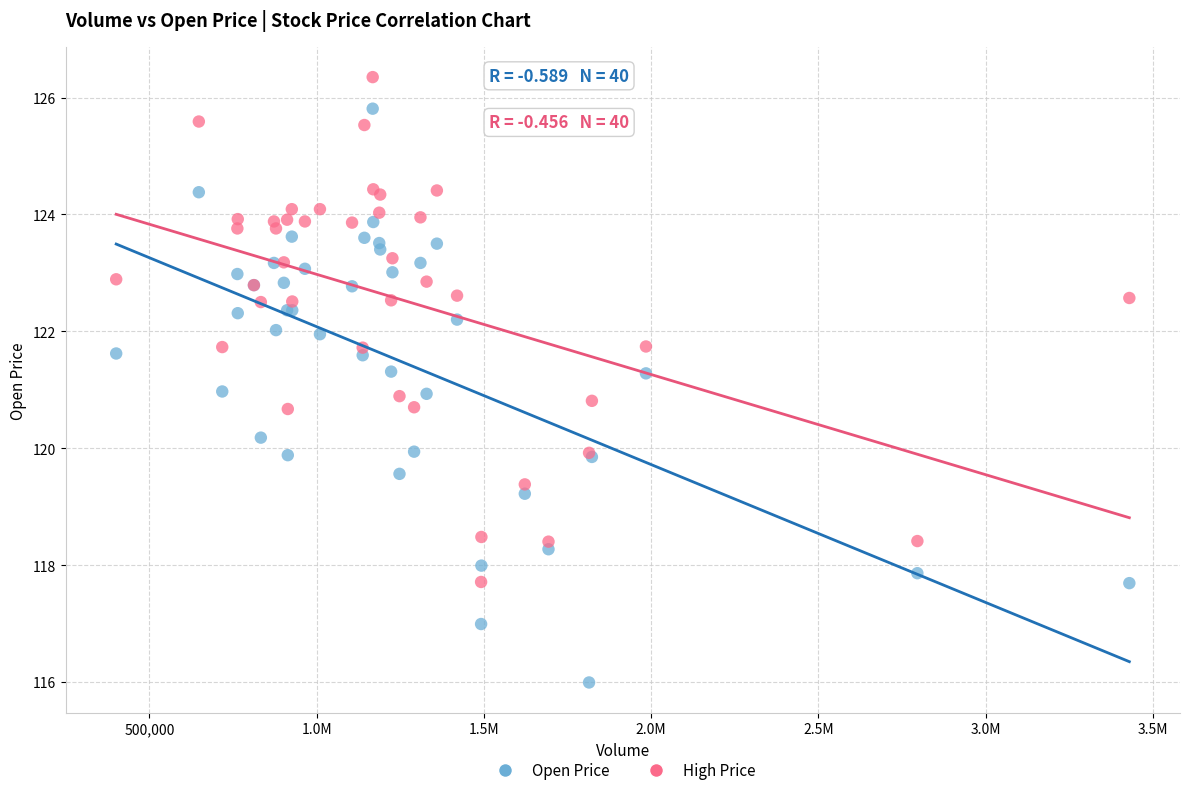

Which series reaches the maximum Y coordinate?

High Price